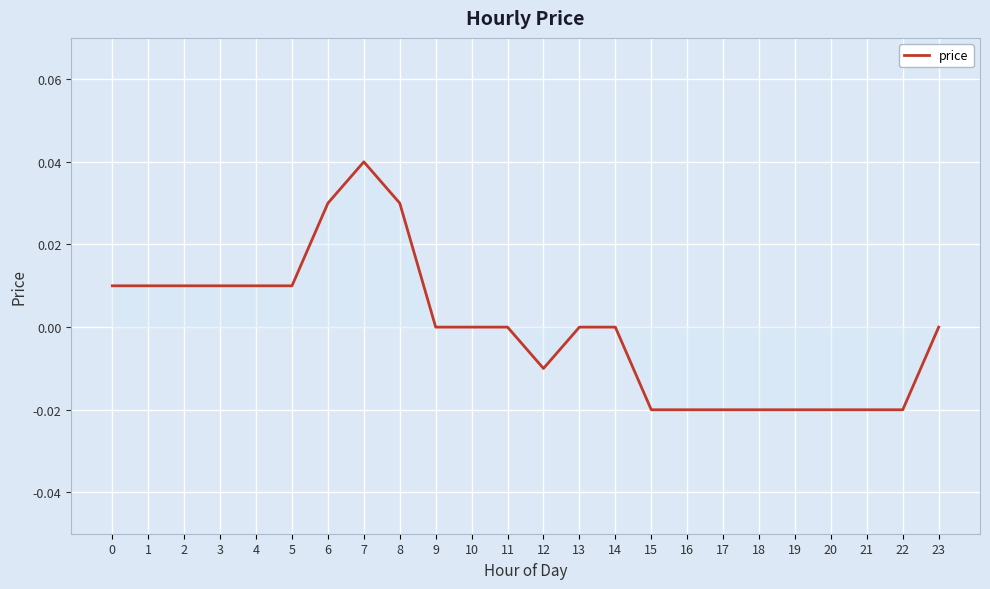

True or false: the data shows -0.0 at 21.

True